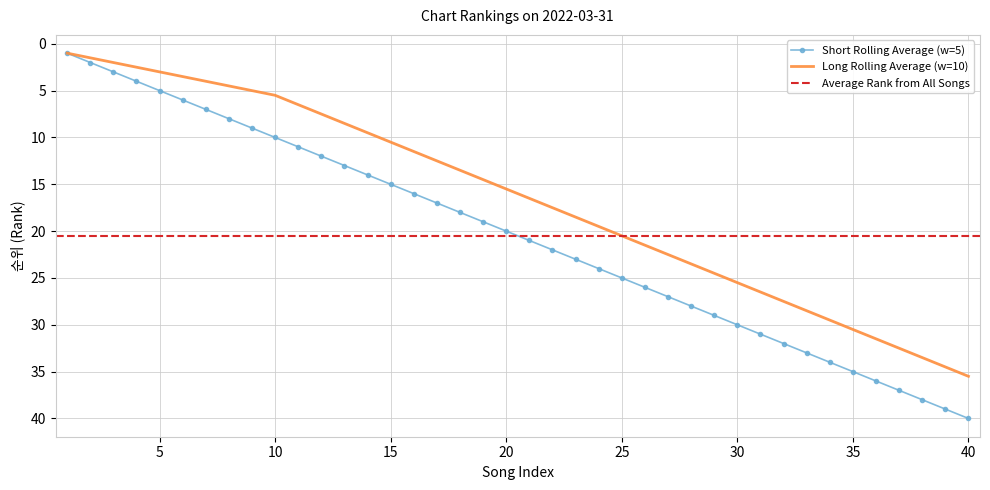

True or false: Short Rolling Average (w=5) has a value of 35.0 at 35.

True